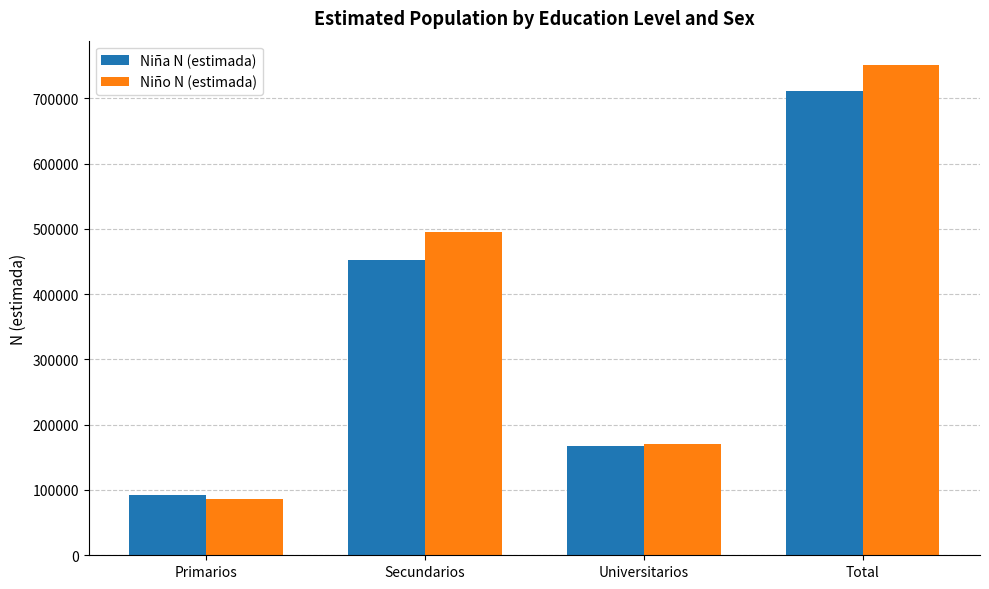

What is the total value across all series at Primarios?

177474